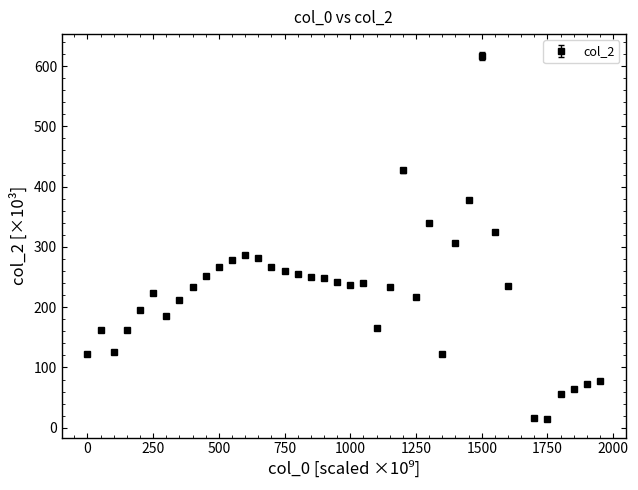

What is the minimum value shown in the chart?

14.3